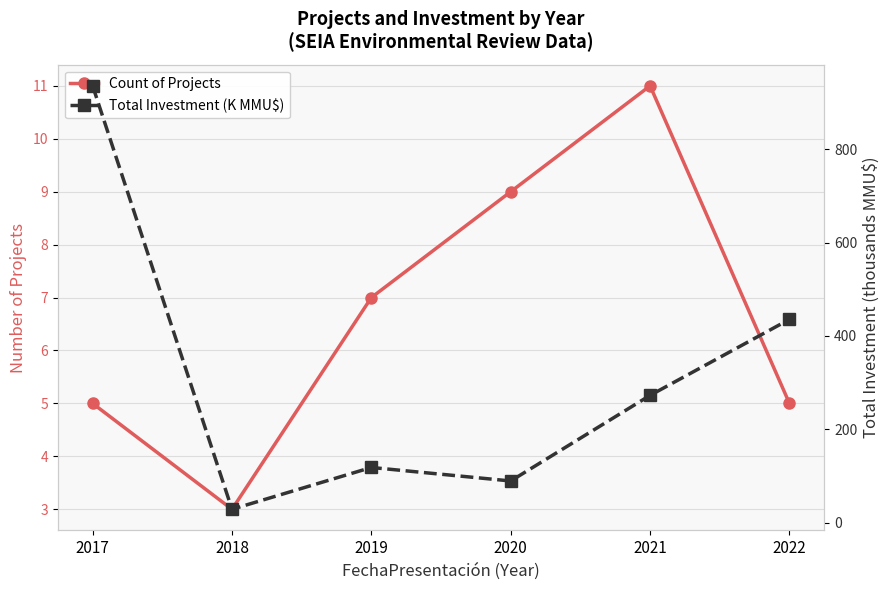

Reading left to right, list all the values displayed in this chart.

Count of Projects: 5.0	3.0	7.0	9.0	11.0	5.0
Total Investment (K MMU$): 936.0	28.6	118.2	89.2	272.8	435.6